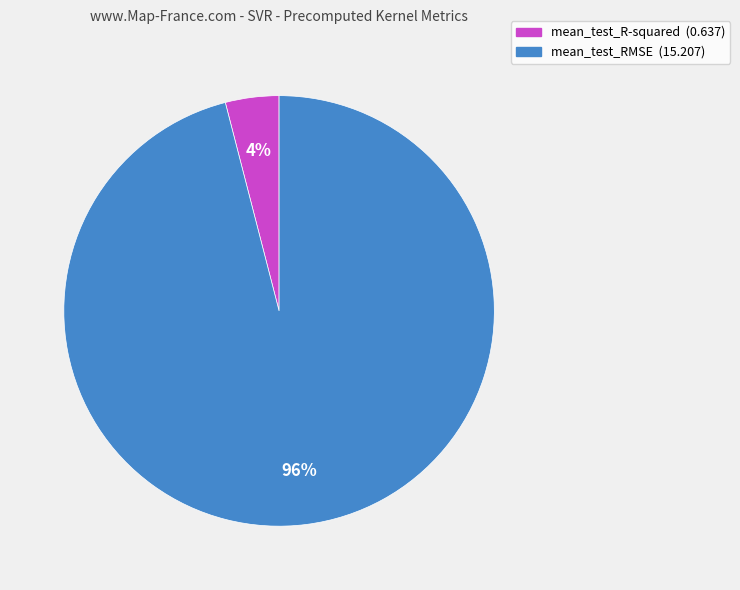

Is it true that mean_test_R-squared is 14% of the pie?

False